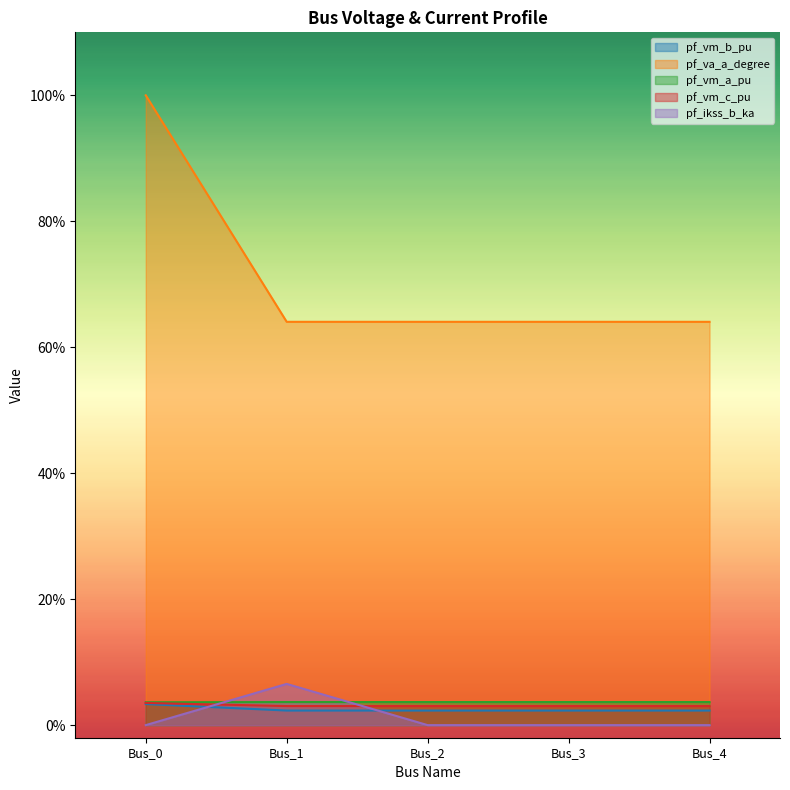

Does the chart display data point markers on the line(s)?

No